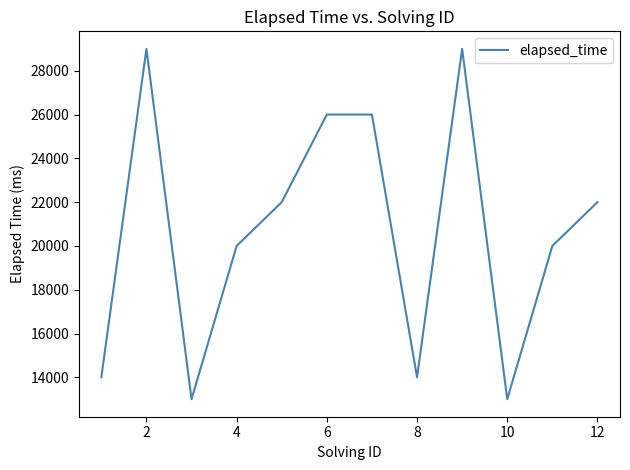

What is the difference between the maximum and minimum values?

16000